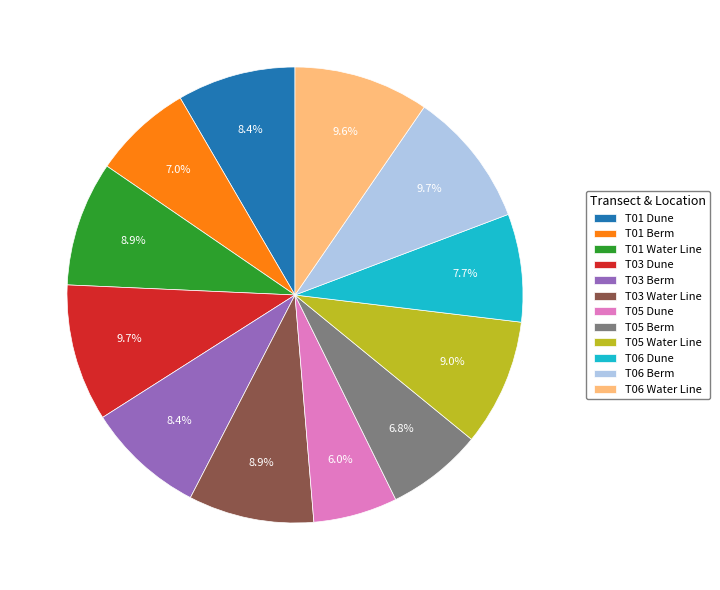

What percentage do T06 Dune and T05 Water Line together represent?

16.7%